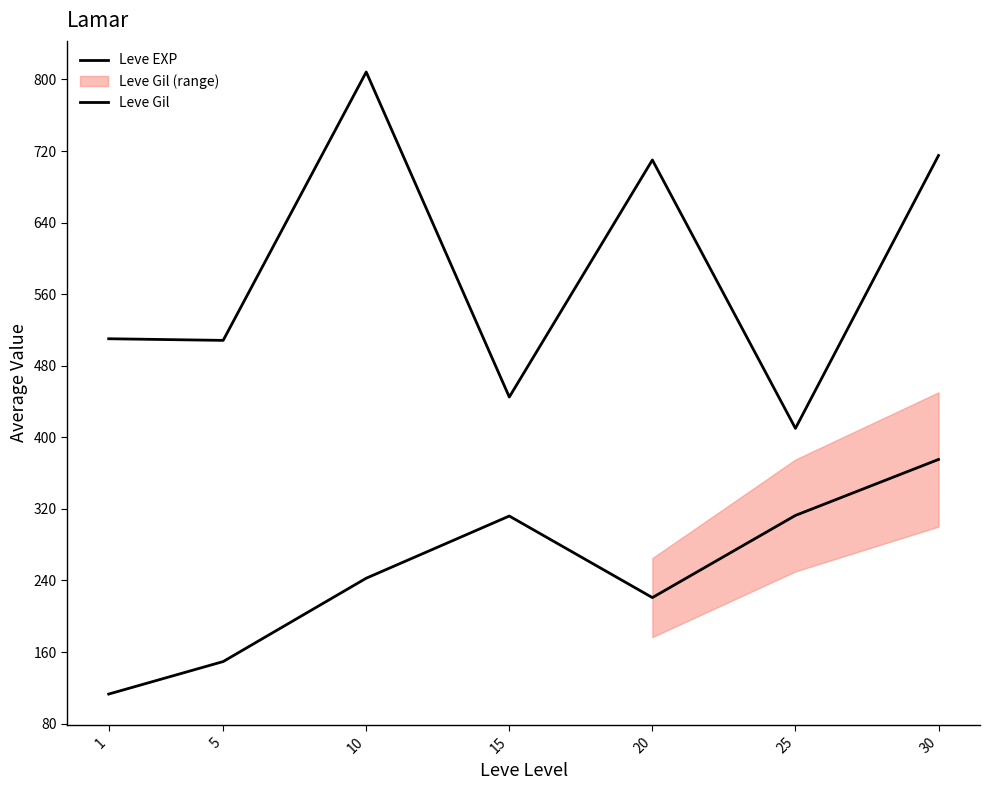

True or false: Leve Gil and Leve EXP cross at least once.

False